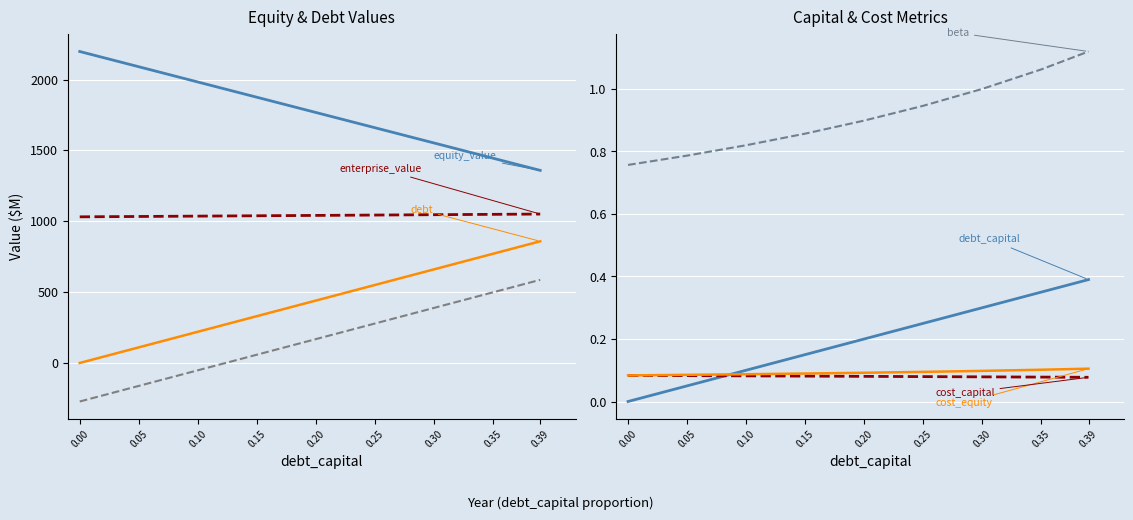

What position from the right is 5?

4